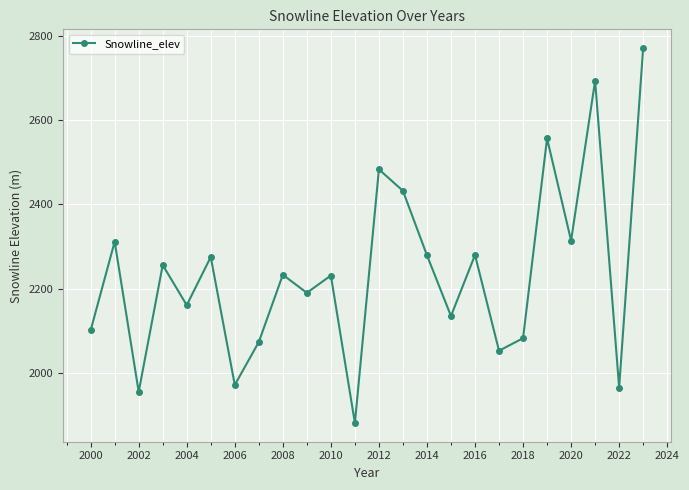

How many points are lower than both their immediate neighbors (excluding endpoints)?

9